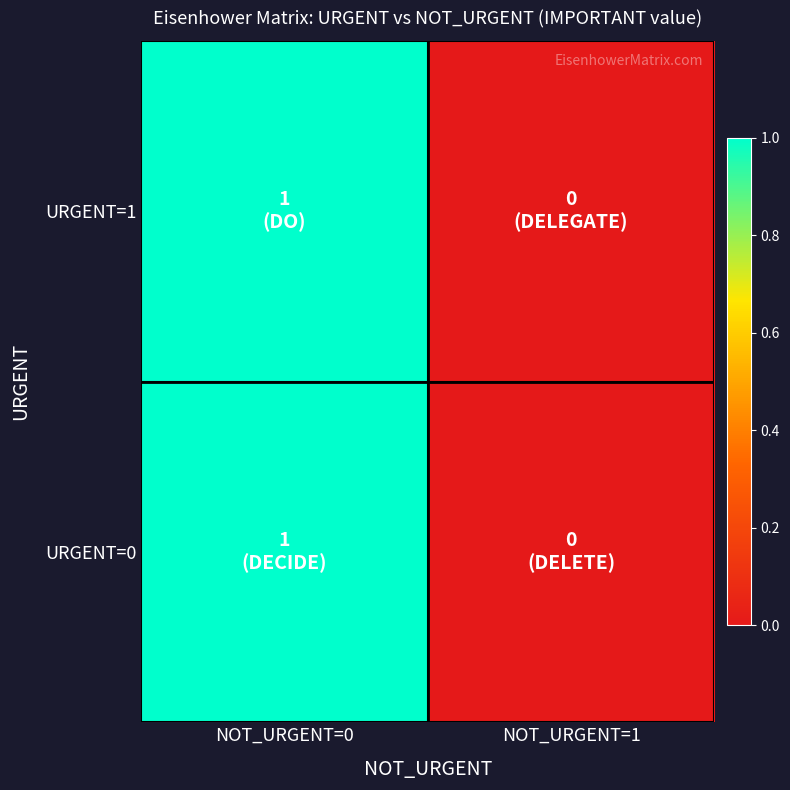

Reading right to left, extract all data points from this chart.

URGENT=1: NOT_URGENT=1=0	NOT_URGENT=0=1
URGENT=0: NOT_URGENT=1=0	NOT_URGENT=0=1